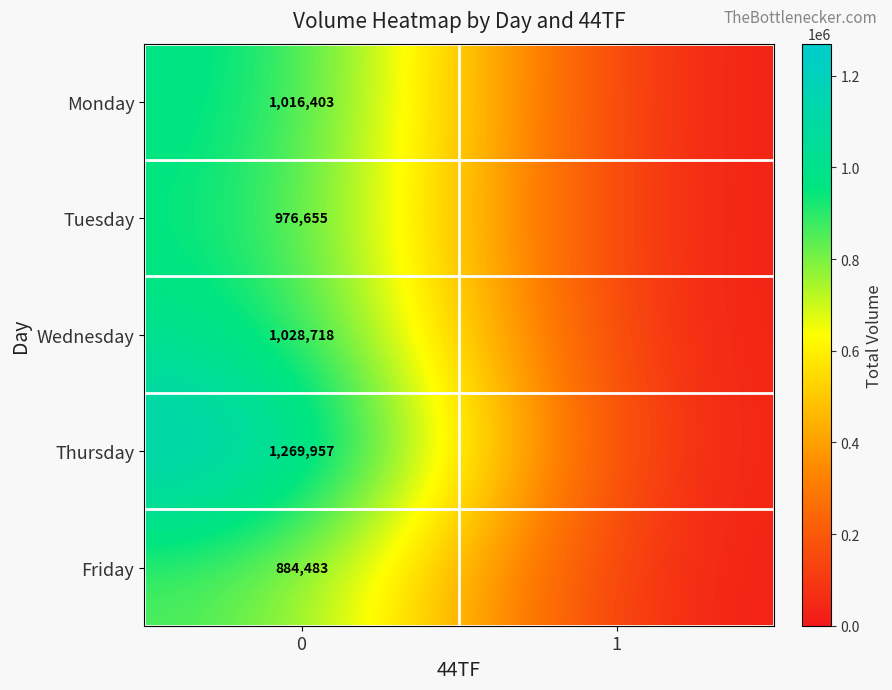

What is the difference between the highest and lowest values at 0?

385474